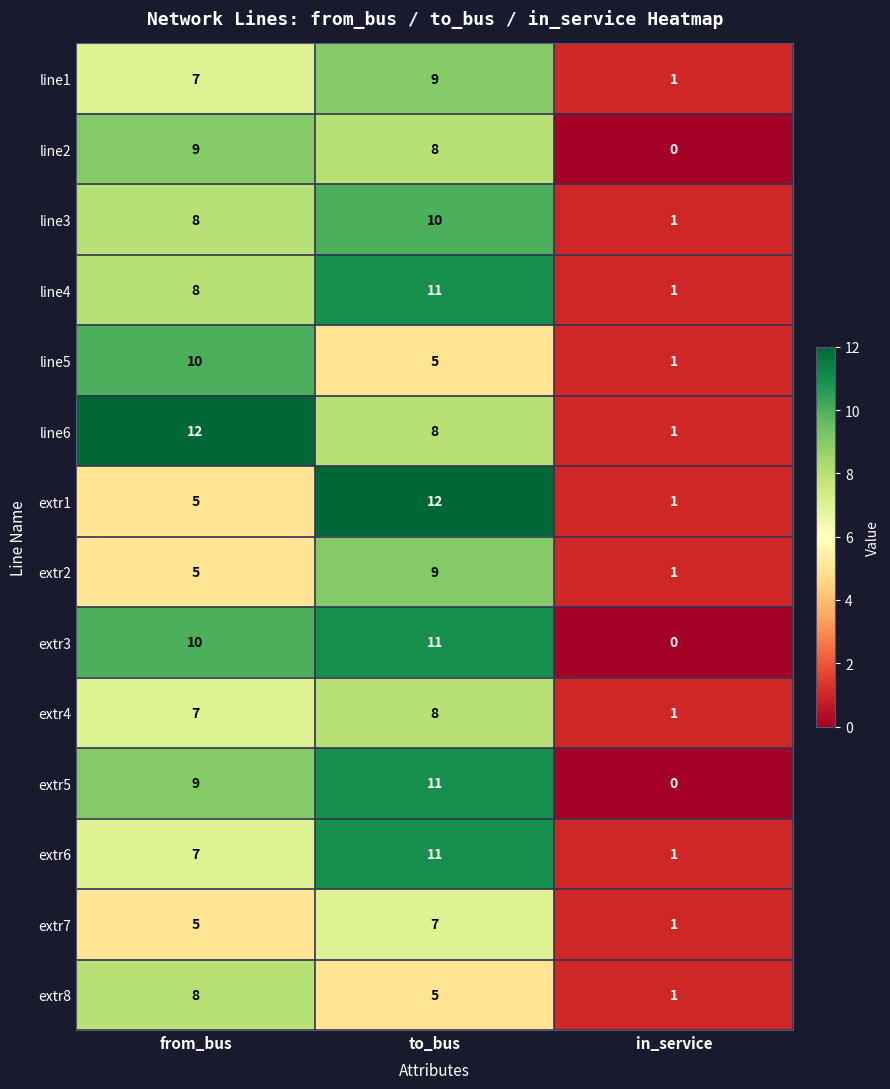

What is the difference between the maximum and minimum values in the line6 series?

11